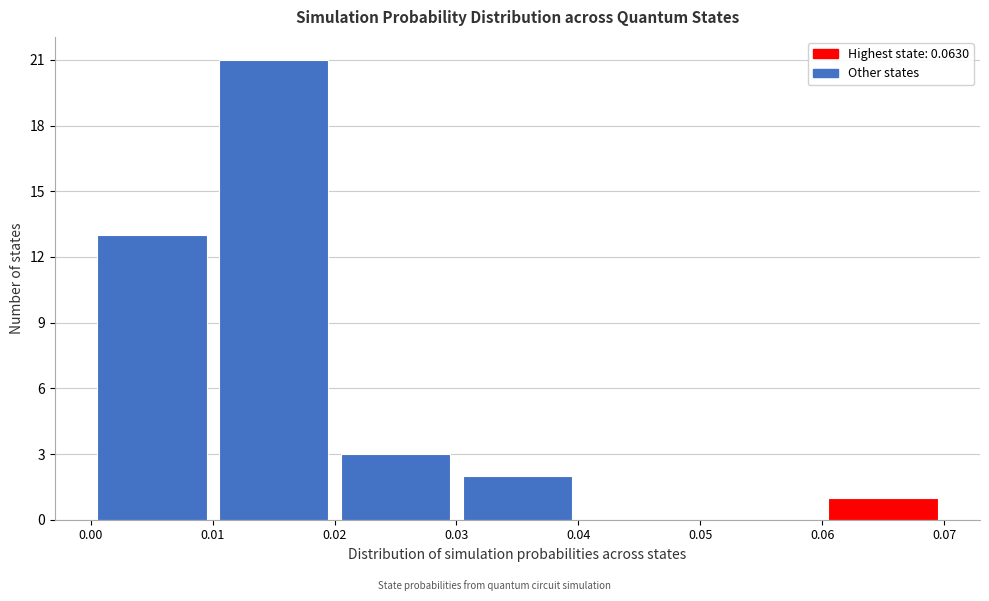

Reading left to right, list every bar in this chart as the range it spans on the x-axis followed by its height. The values are not printed on the chart, so give them approximately, as read against the axis.

0.00 to 0.01: 13
0.01 to 0.02: 21
0.02 to 0.03: 3
0.03 to 0.04: 2
0.04 to 0.05: 0
0.05 to 0.06: 0
0.06 to 0.07: 1